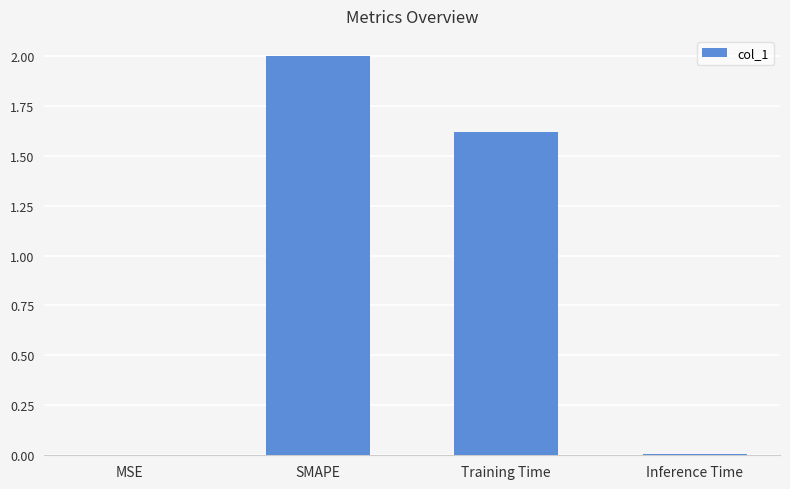

At which label is the value closest to 1?

Training Time